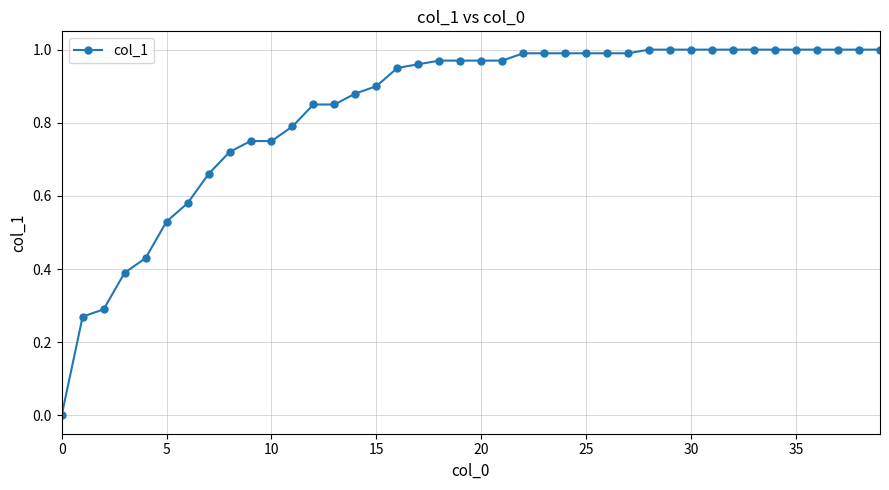

What is the sum of all values?

33.4